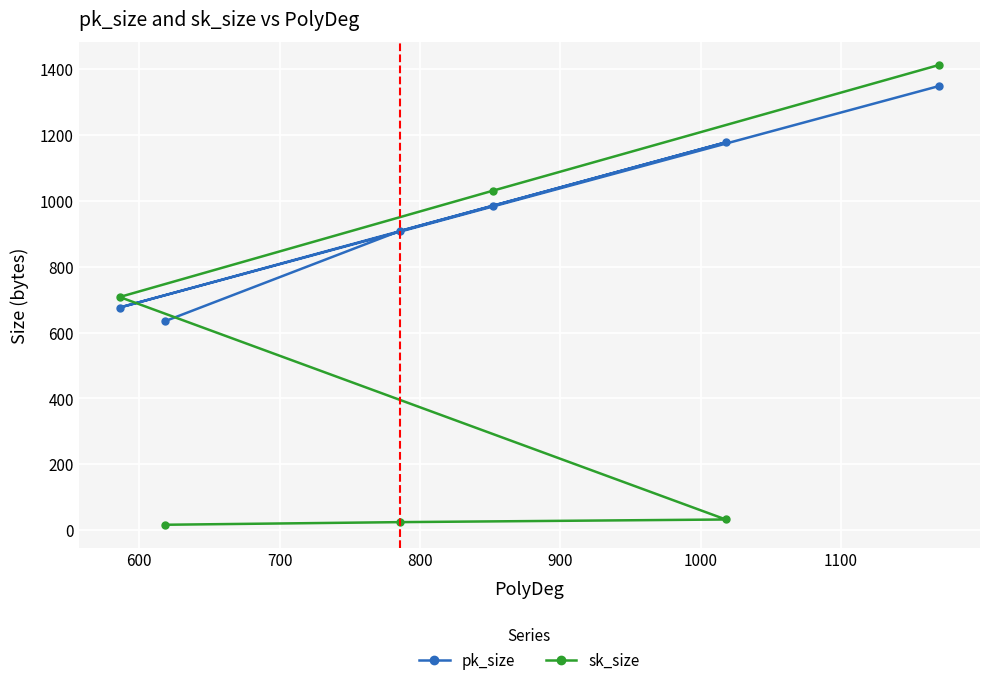

What is the value of the sk_size point at the 3rd from the left?

24